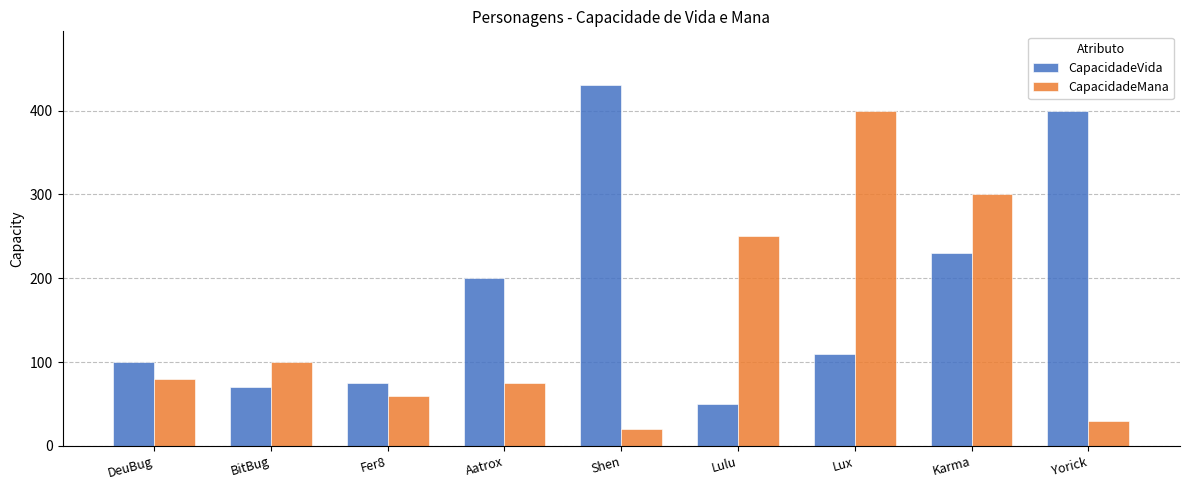

Does the chart contain stacked bars?

No